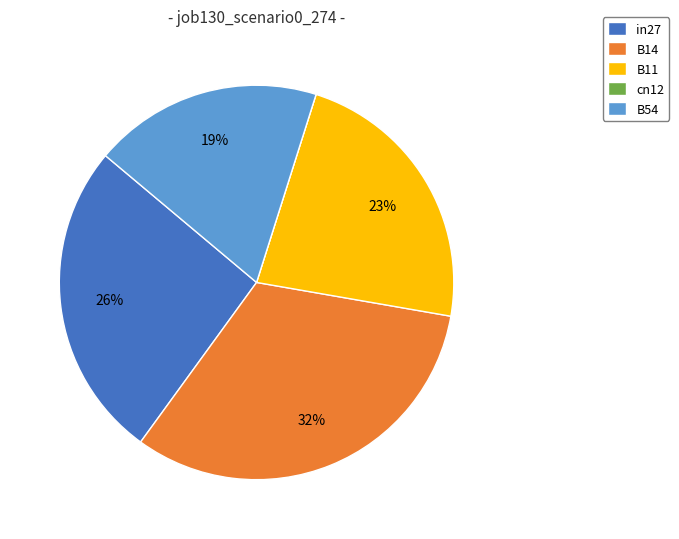

Do in27 and B54 together represent more than half of the pie?

No